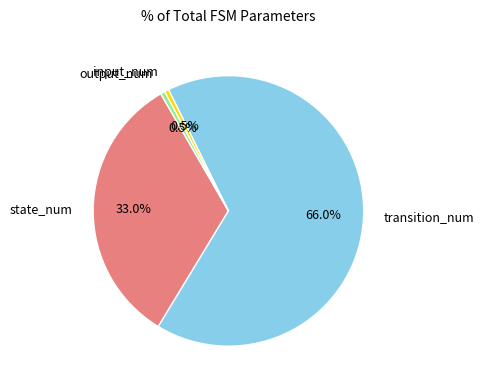

Which has a higher value, transition_num or state_num?

transition_num